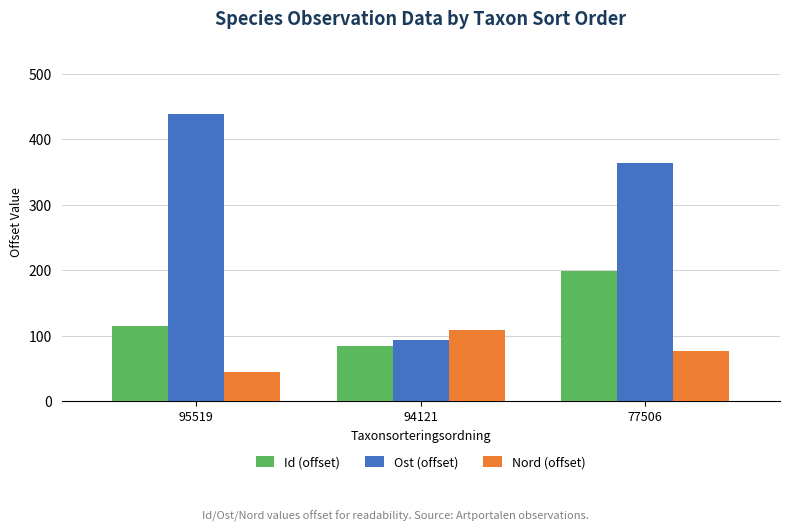

At which category does the chart reach its minimum across all series?

95519